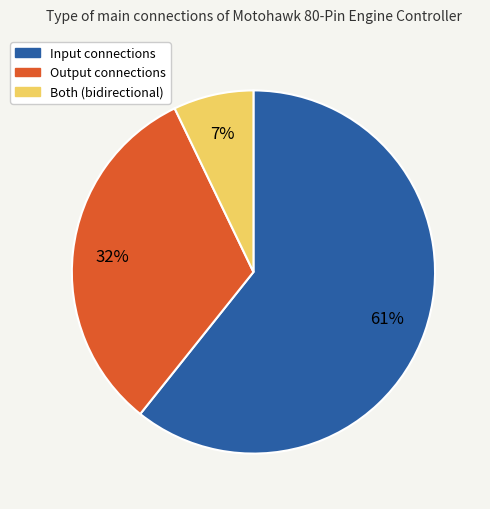

Count the number of slices in the pie.

3